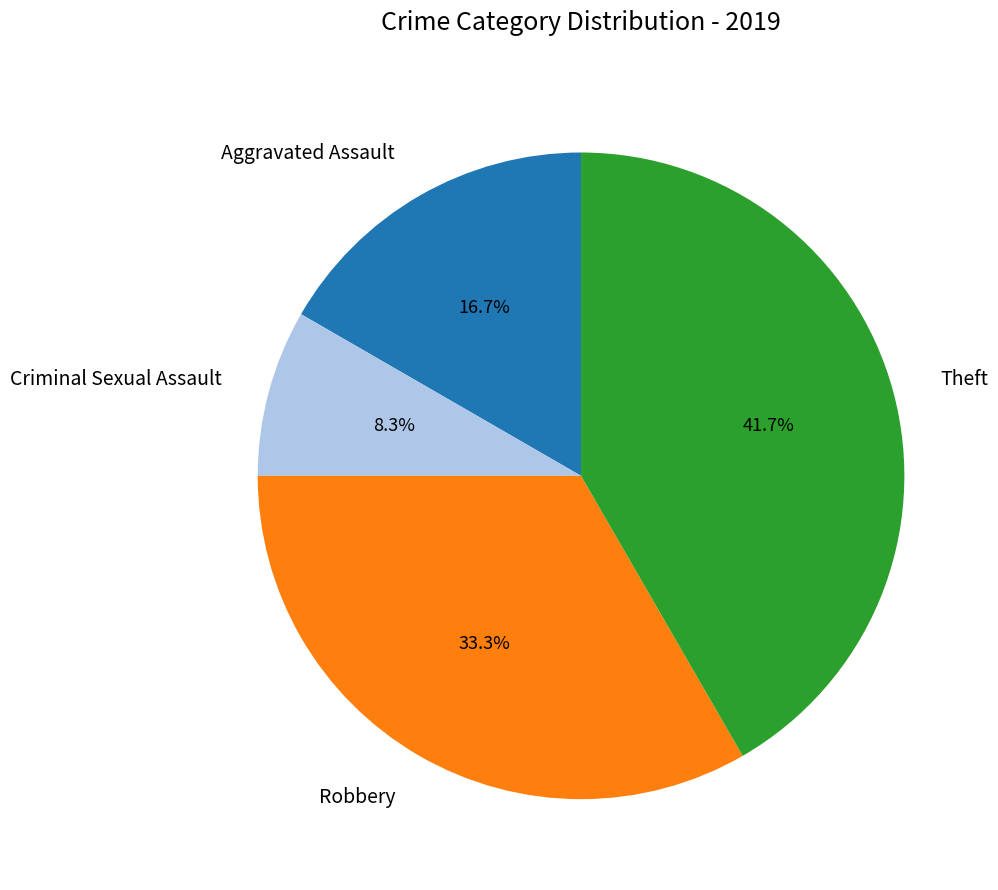

Approximately how many times larger is the value at Aggravated Assault compared to Robbery?

0.5